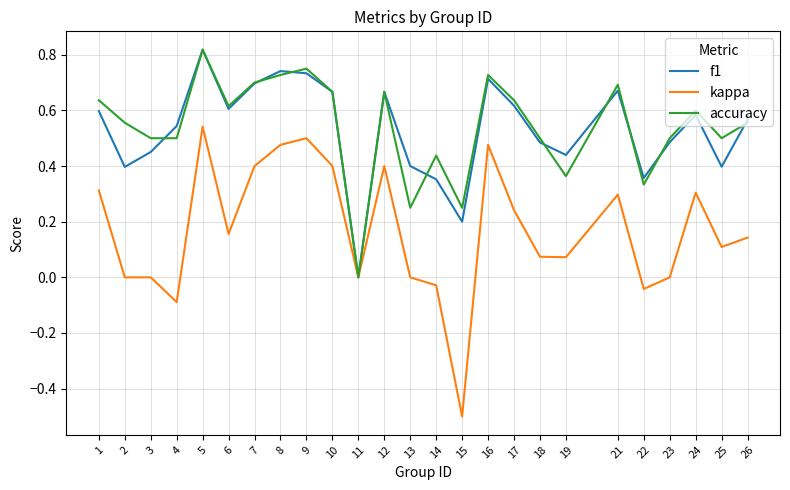

Which series has the widest spread of values?

kappa